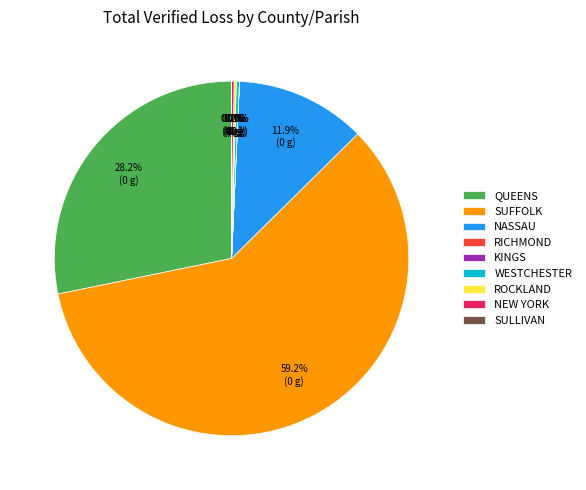

Which slice represents more than half of the pie?

SUFFOLK